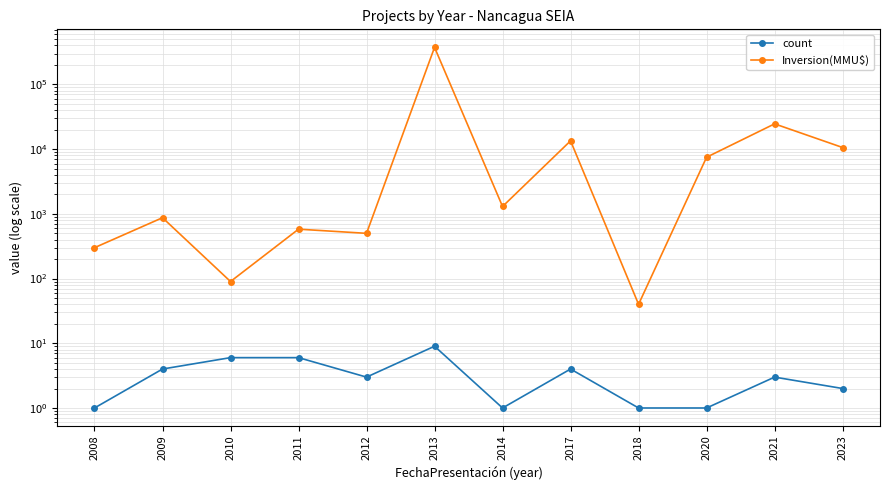

At which category does the chart reach its peak across all series?

2013